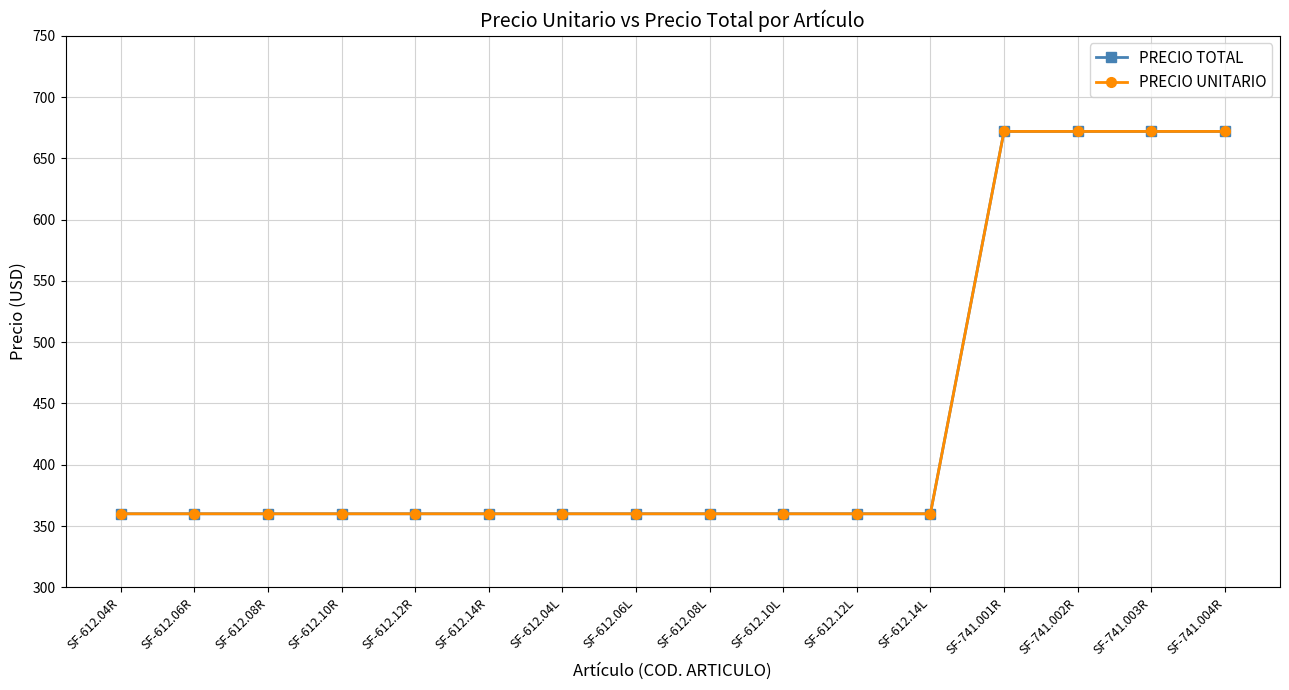

At which label does PRECIO UNITARIO reach its minimum?

SF-612.04R